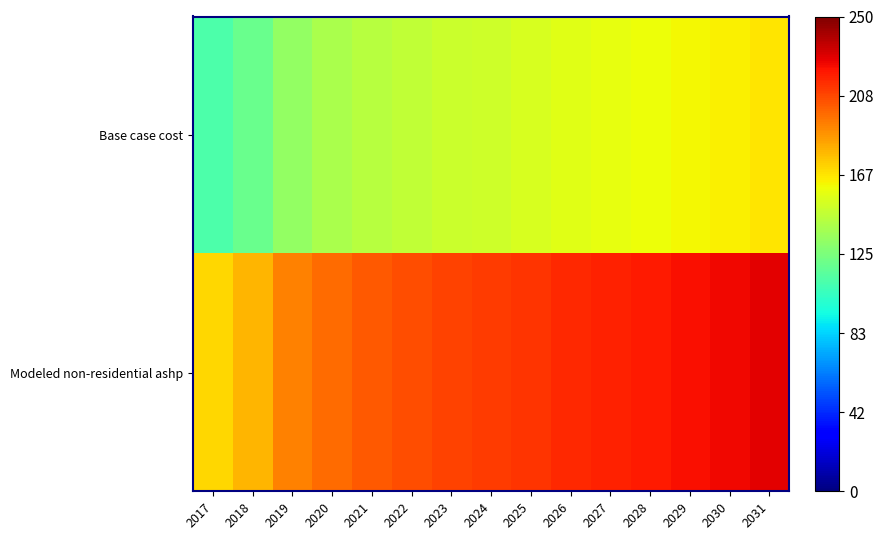

Which series has the largest total across all categories?

Modeled non-residential ashp